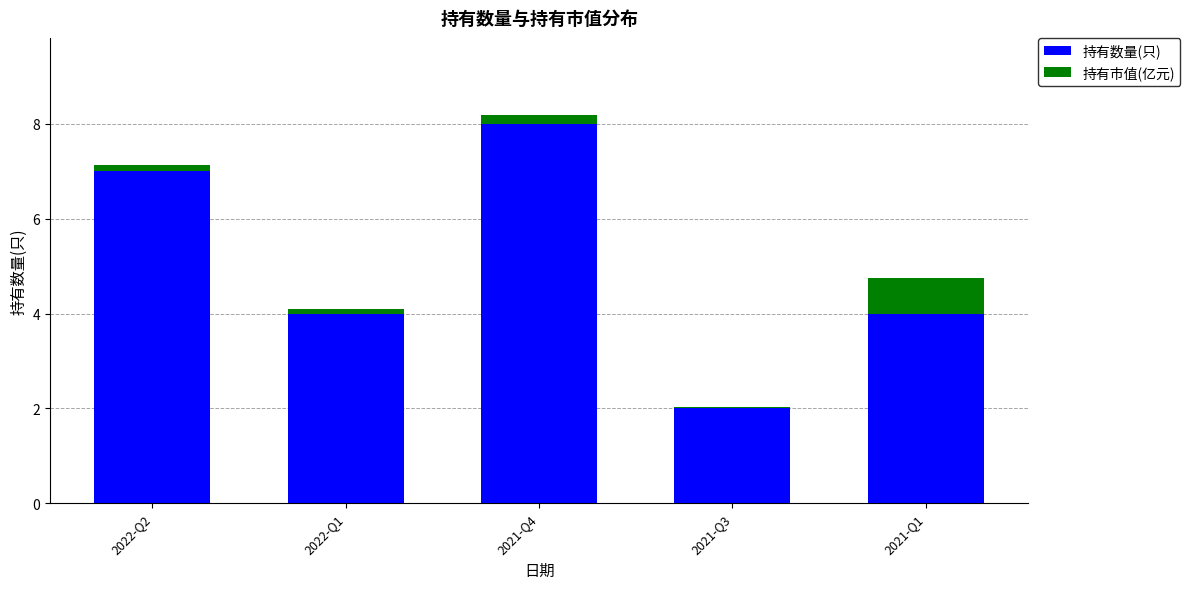

At which label does 持有数量(只) reach its peak?

2021-Q4